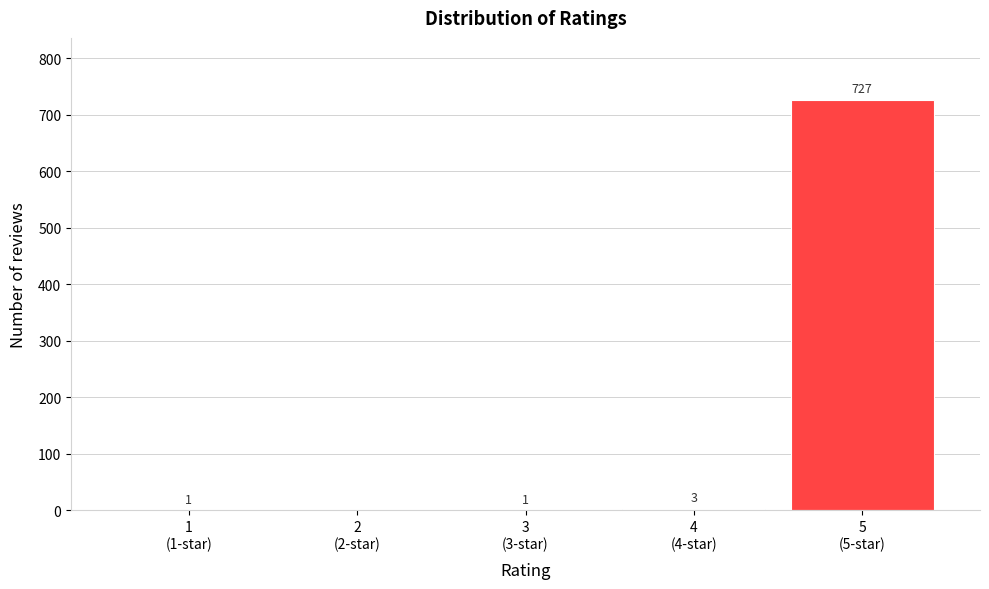

Are the bars horizontal?

No